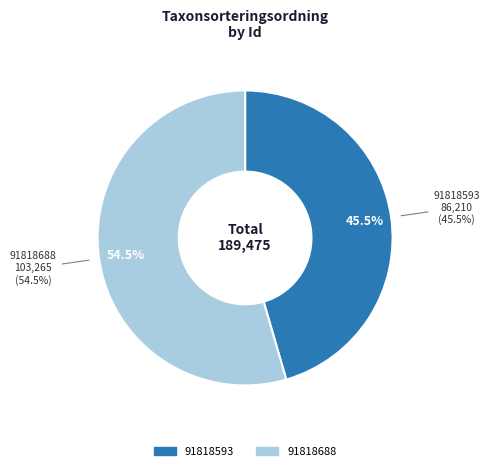

The 91818593 slice represents 45% of the pie. True or false?

True